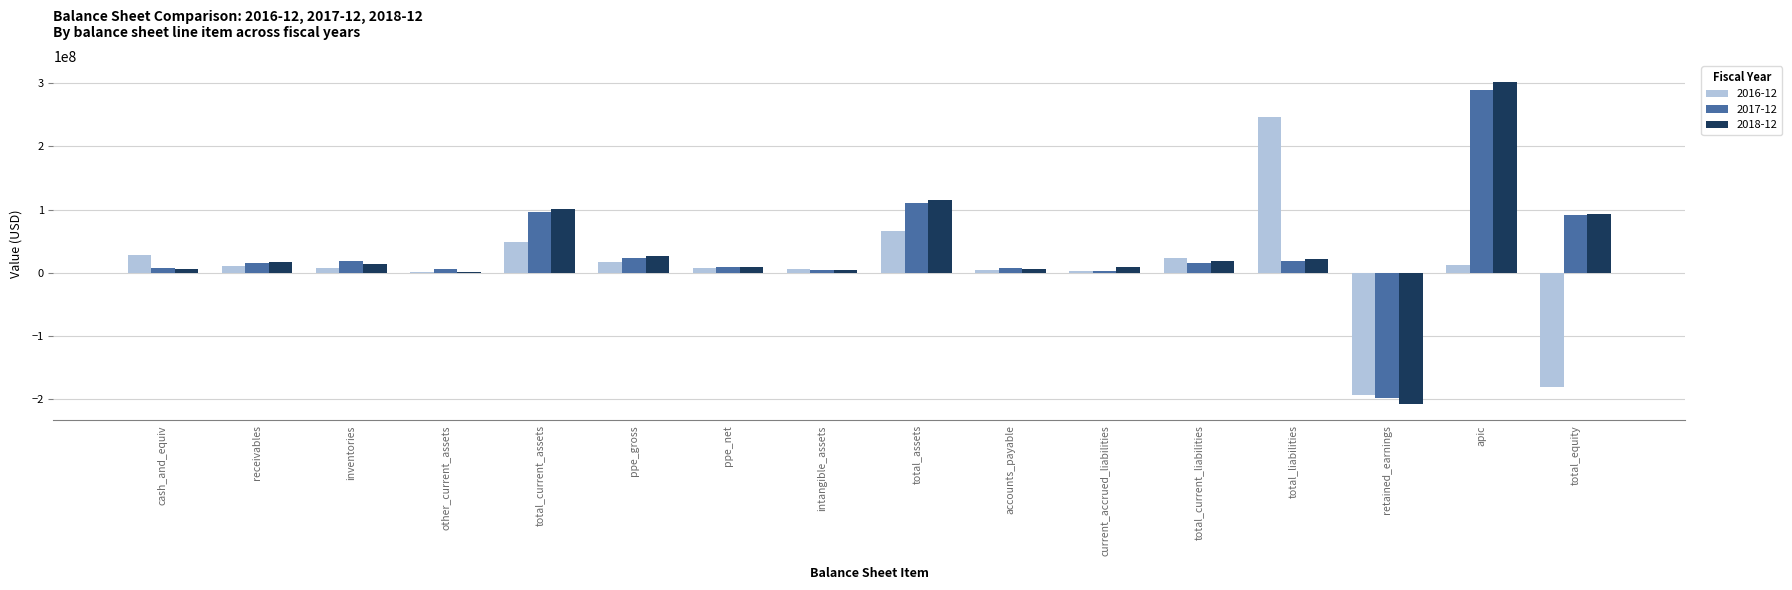

Count the number of data series in this chart.

3